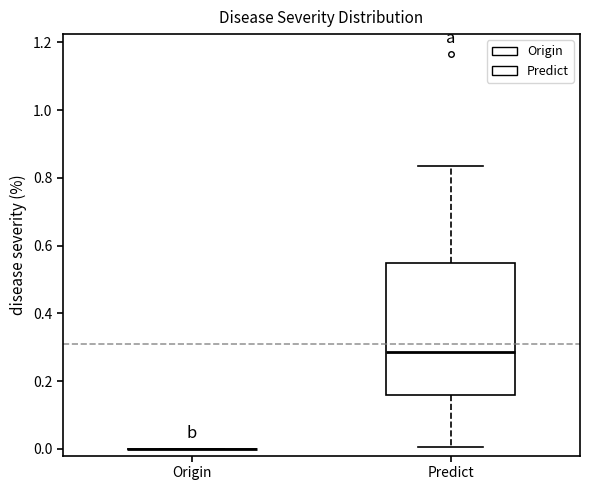

Reading left to right, transcribe this box plot: for each box, give where its median line is, the range the box spans, and where its two whiskers end, as read against the y-axis. The values are not printed on the chart, so give them approximately, as read against the axis.

Origin: box collapsed to a line at 0.00, whiskers 0.00 to 0.00
Predict: median 0.28, box 0.16 to 0.54, whiskers 0.00 to 0.84